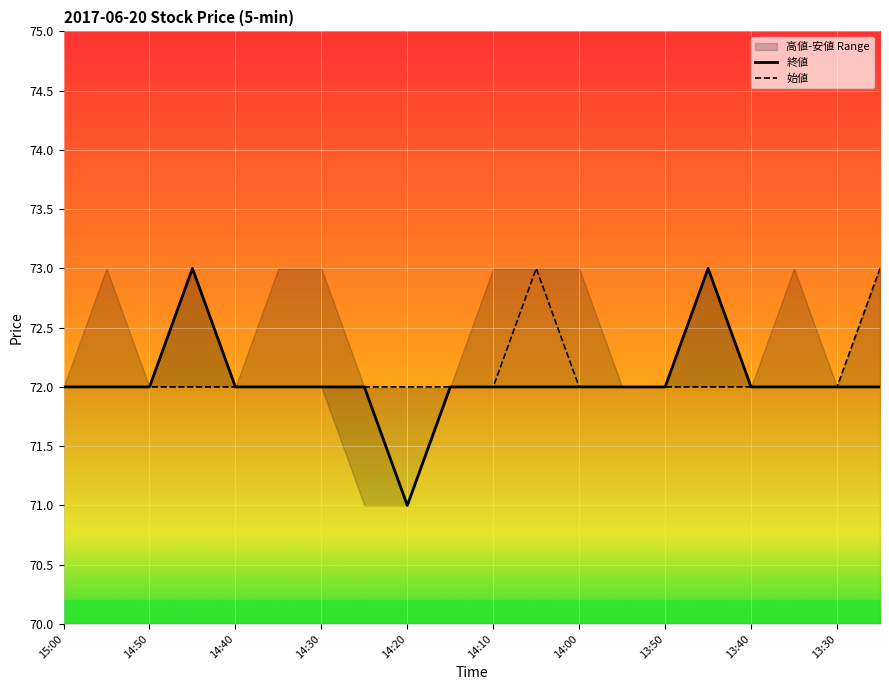

Which series changed the most between 13:55 and 13:25?

始値